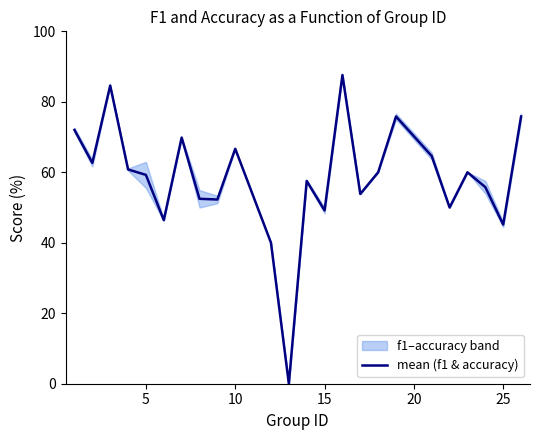

What is the highest value of the mean (f1 & accuracy) series?

87.6